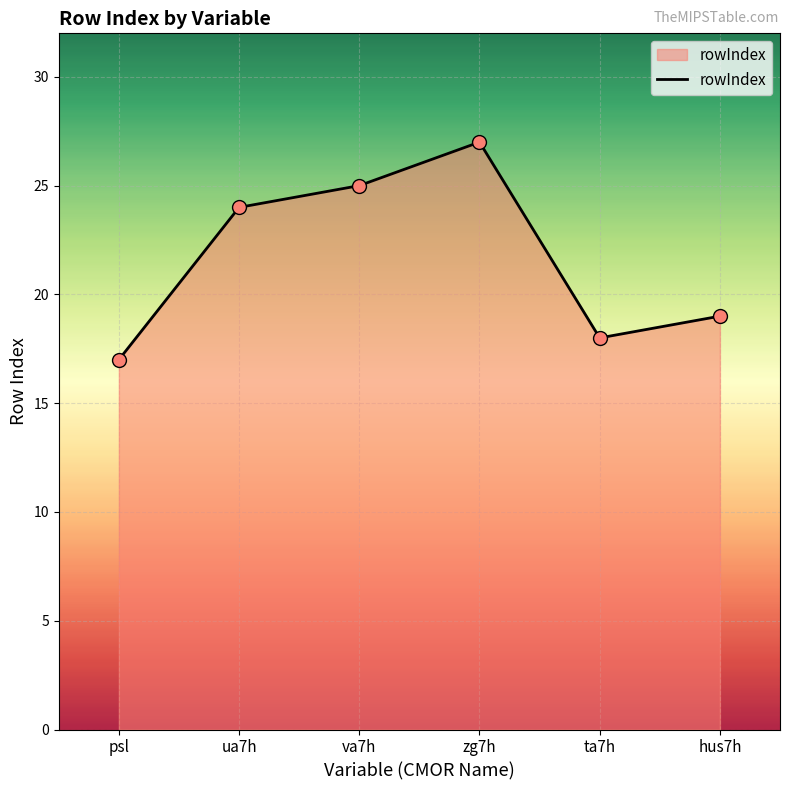

Between ua7h and psl, which is larger?

ua7h